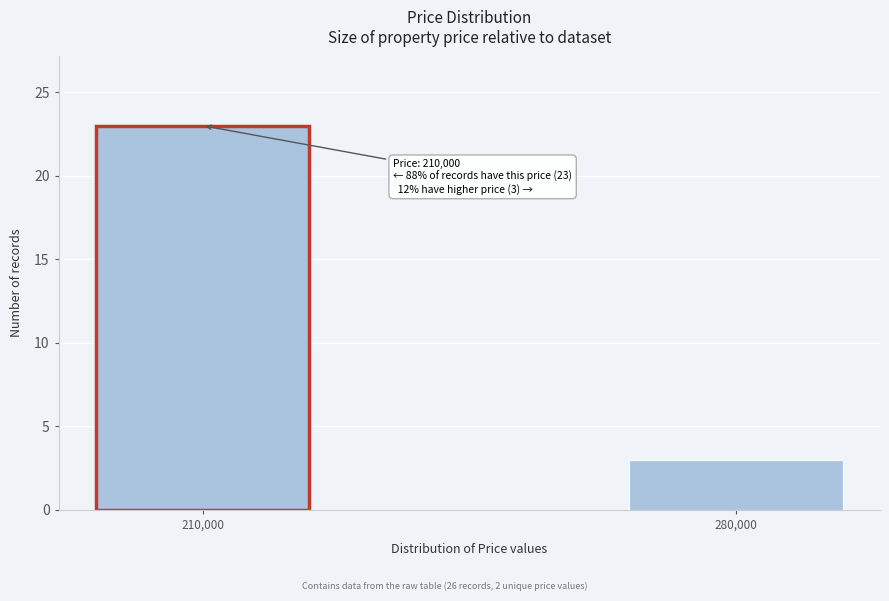

Reading right to left, extract all data points from this chart.

280,000=3	210,000=23